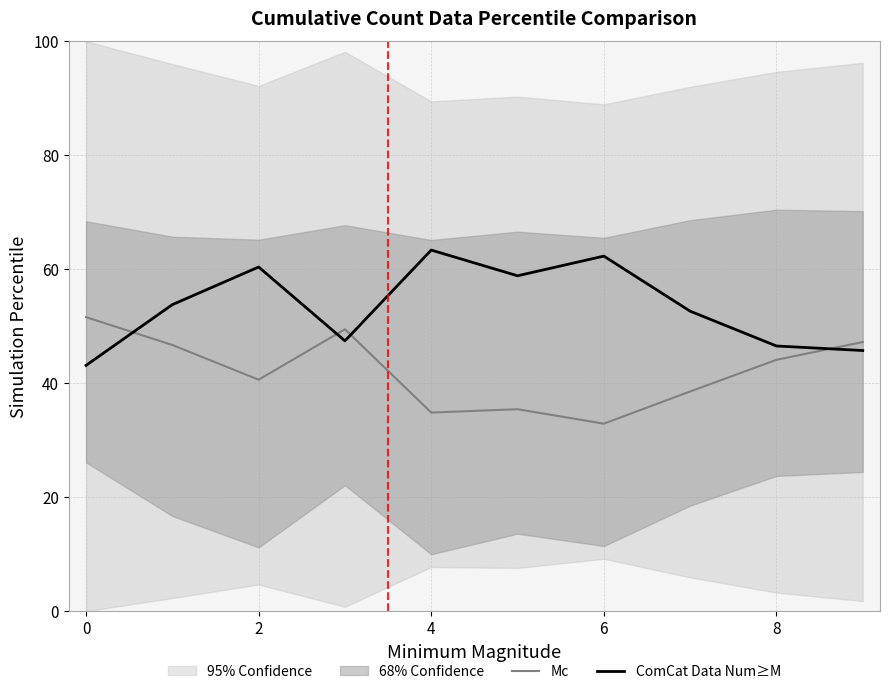

Rank the series by their maximum value, from lowest to highest.

Mc, ComCat Data Num≥M